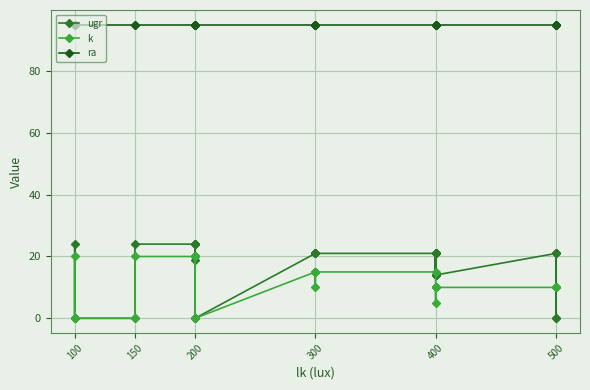

What is the label of the 3rd point from the left?

200